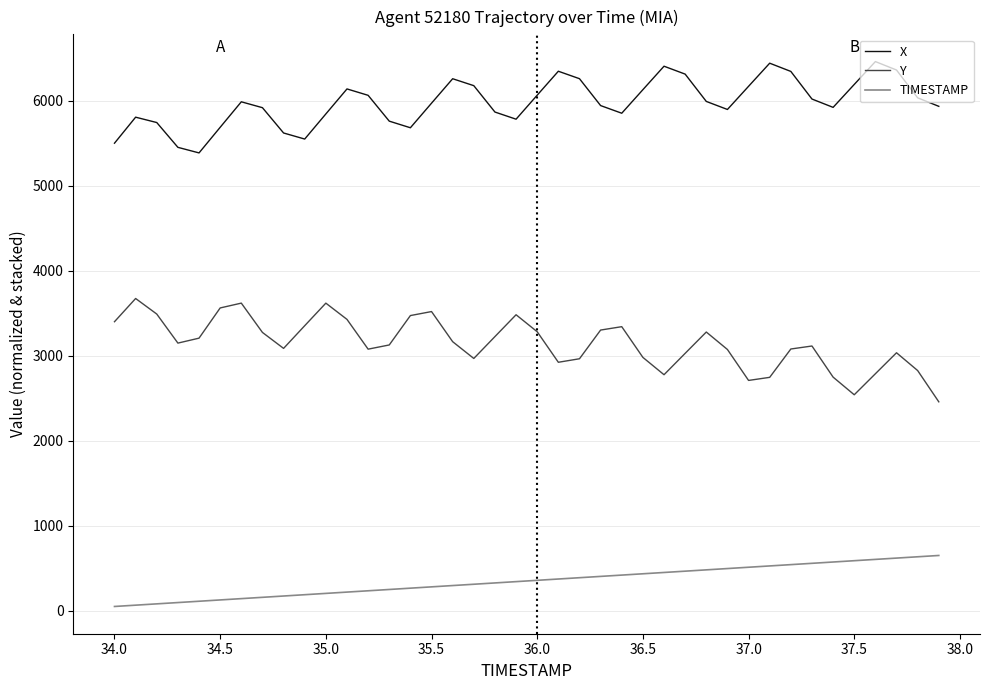

True or false: X and TIMESTAMP cross at least once.

False